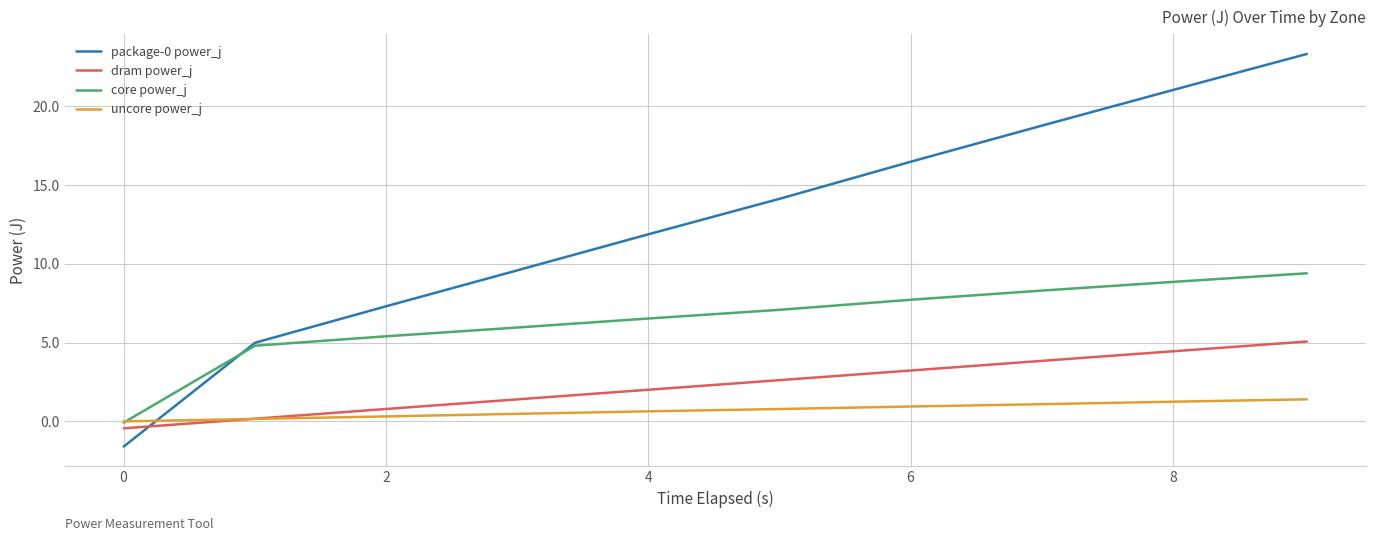

Count the number of categories in the chart.

10